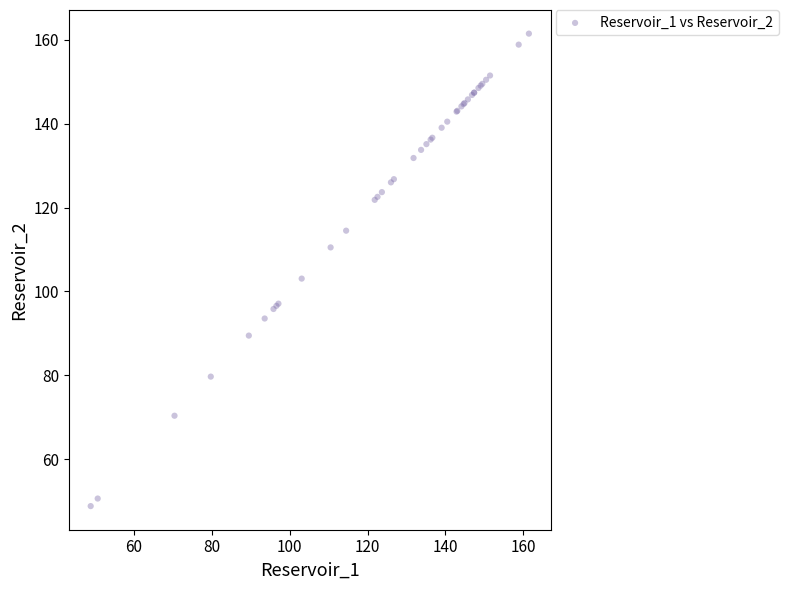

What Y value in the scatter plot is closest to 105?

103.1